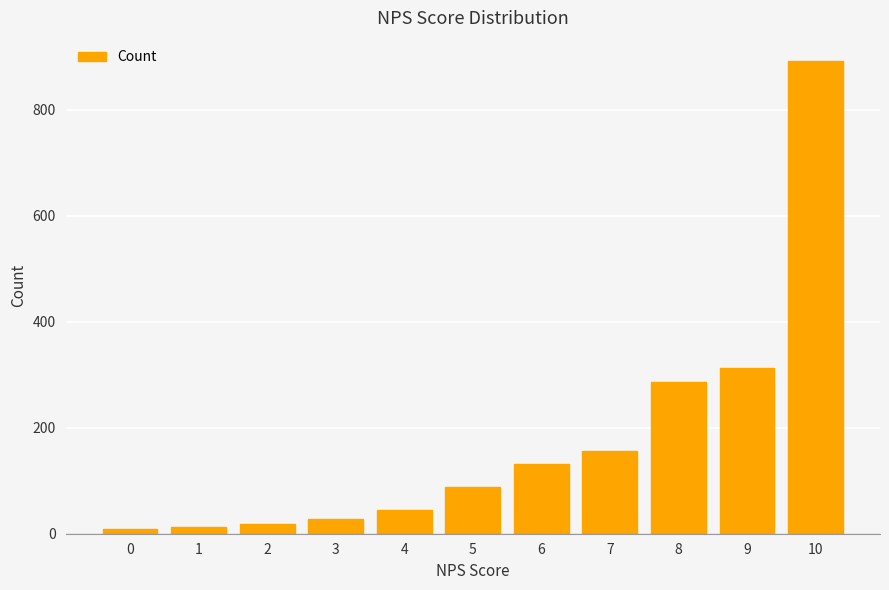

Which has a higher value, 0 or 5?

5